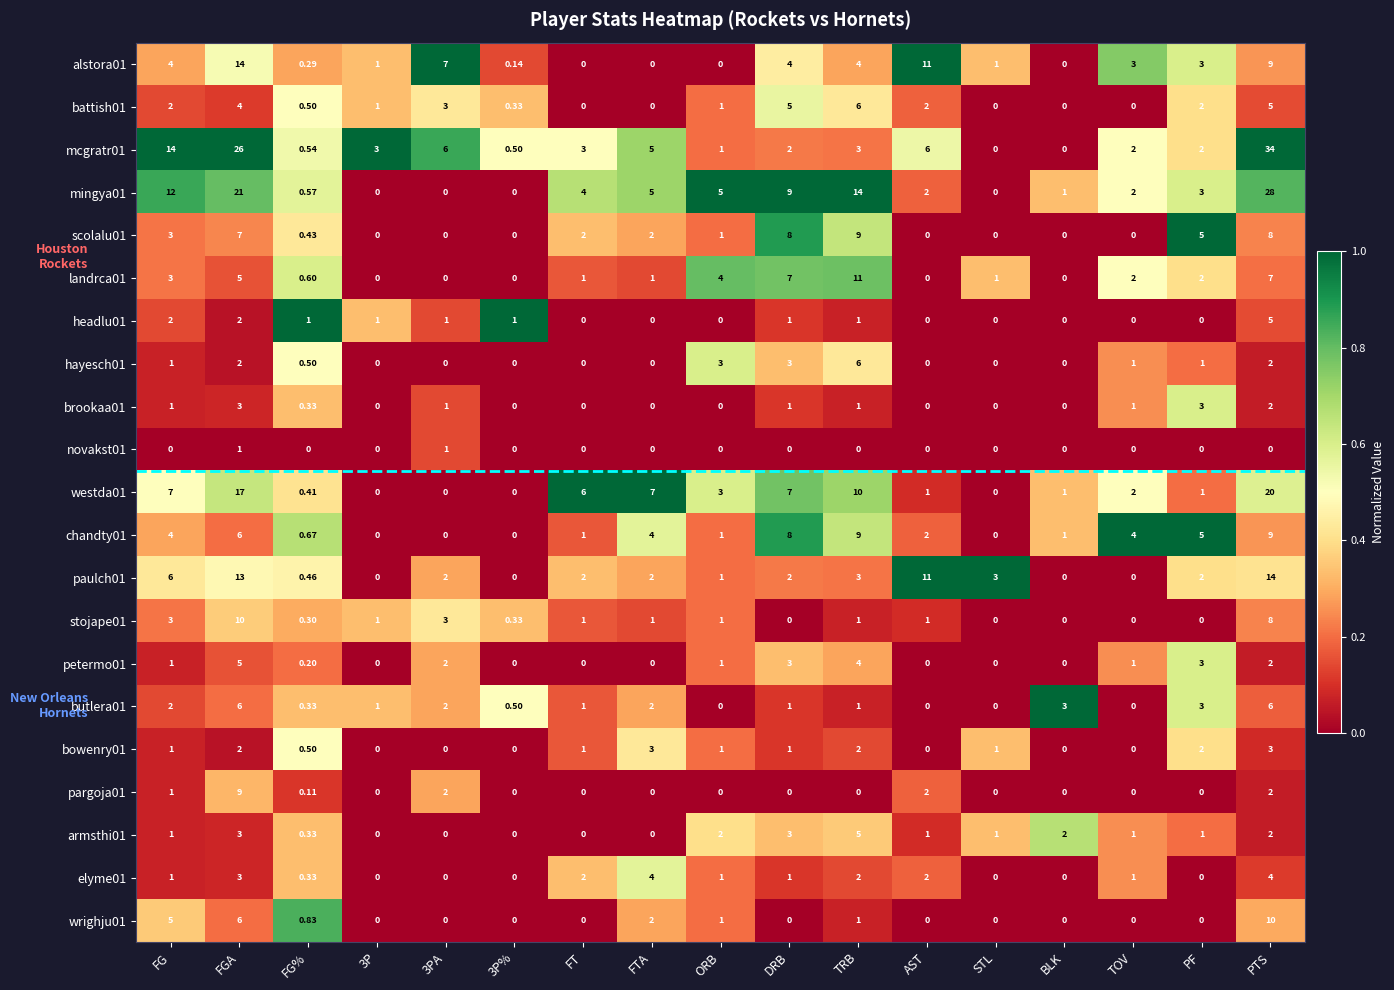

Which series has the largest range (max minus min)?

mcgratr01